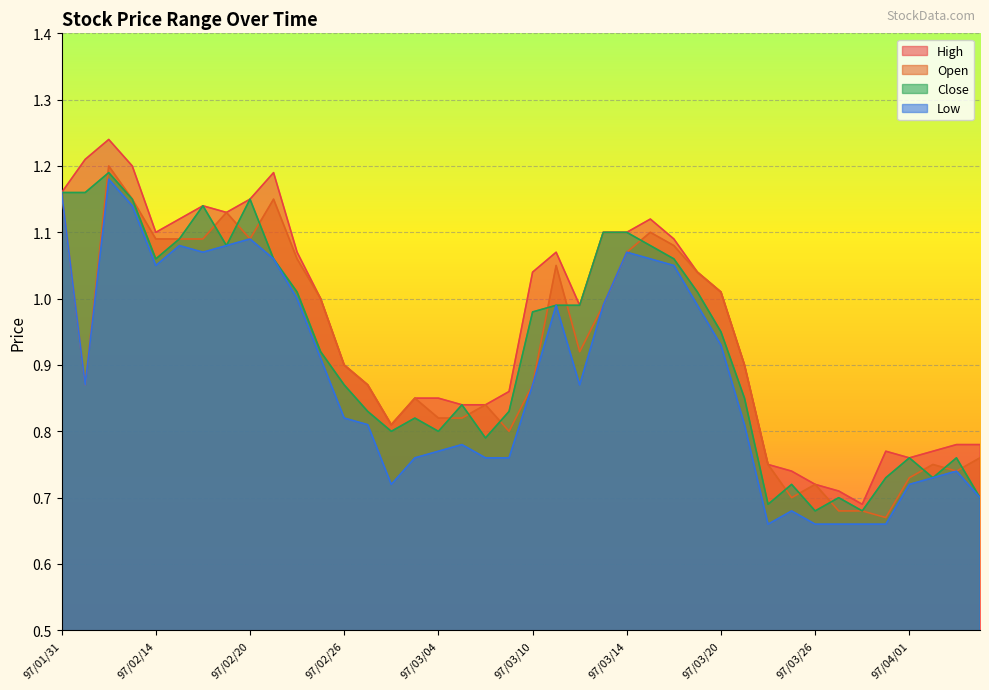

Which series has the largest total across all categories?

High